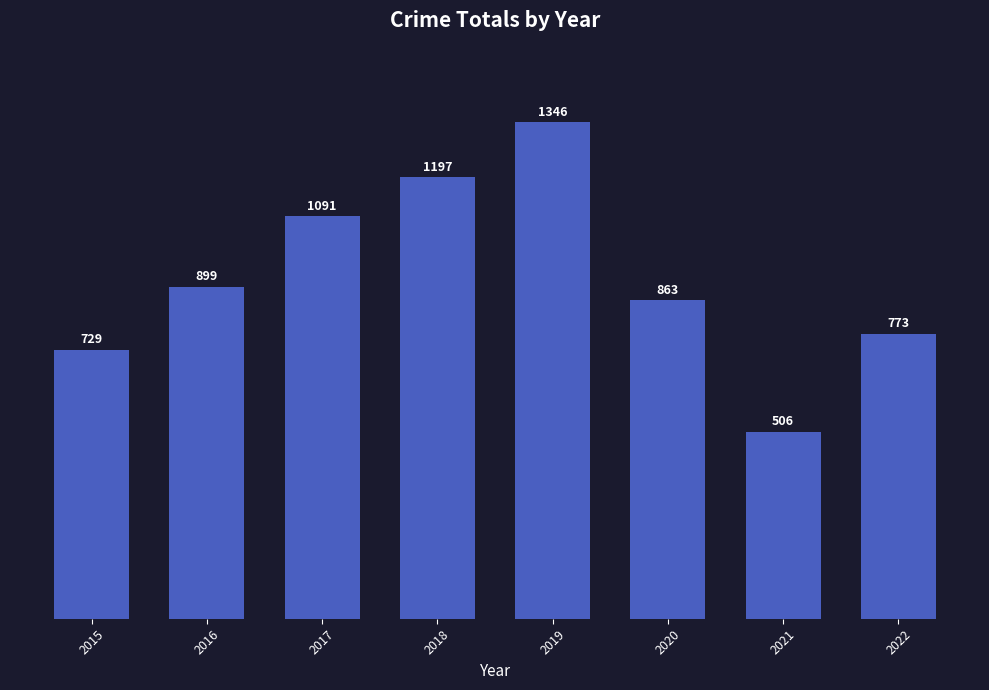

Reading left to right, list all the values displayed in this chart.

2015=729	2016=899	2017=1091	2018=1197	2019=1346	2020=863	2021=506	2022=773